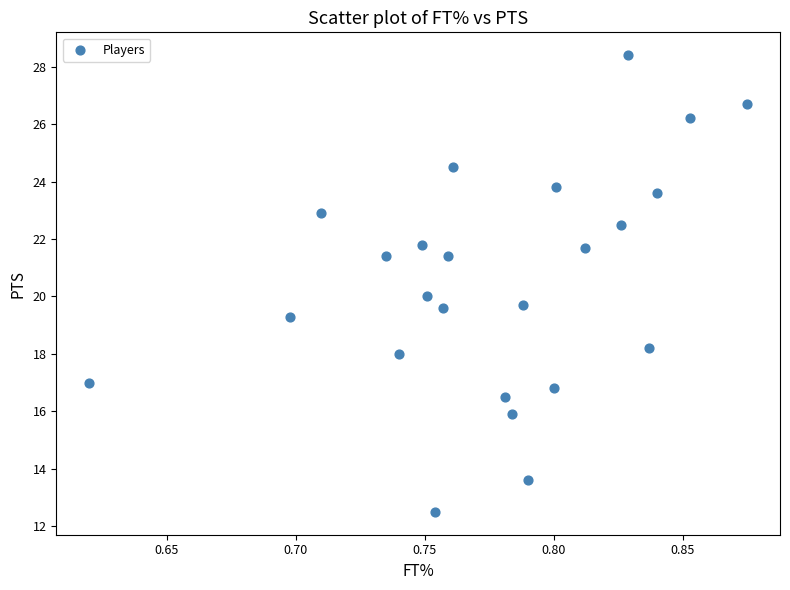

What is the range of Y values (max minus min)?

15.9